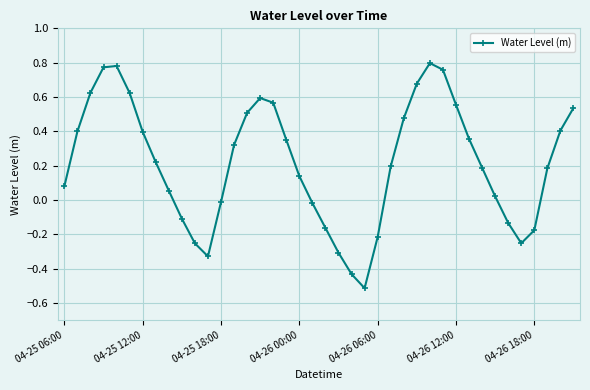

What is the minimum value shown in the chart?

-0.5